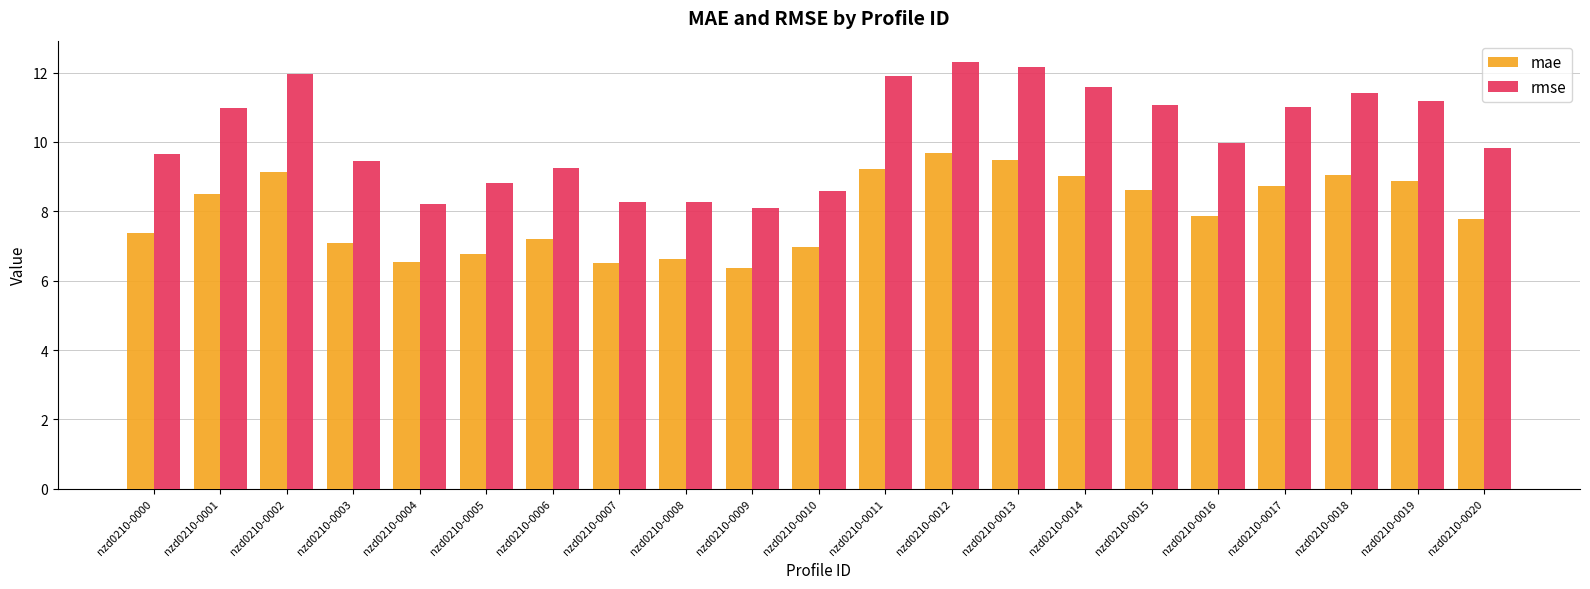

Rank the series by their average value, from highest to lowest.

rmse, mae